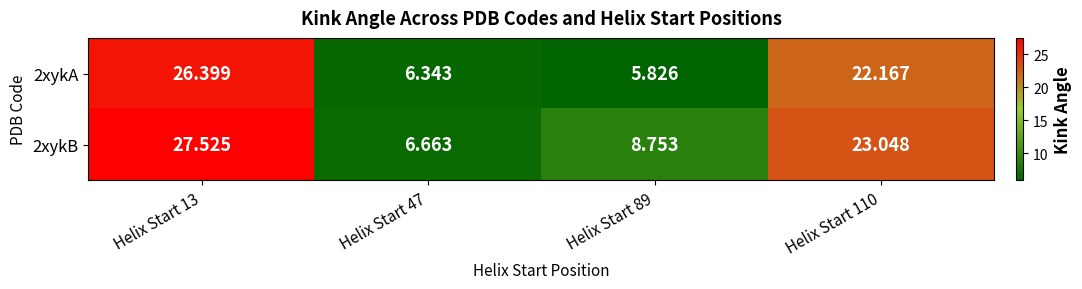

How many distinct data groups are displayed?

2